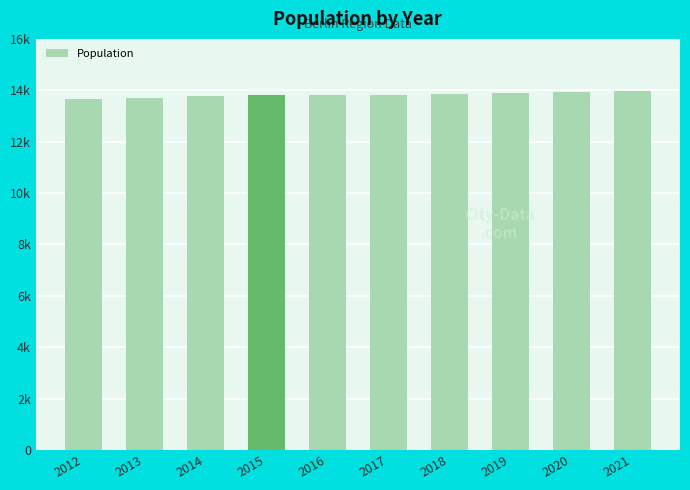

What is the difference between the maximum and second lowest values?

277